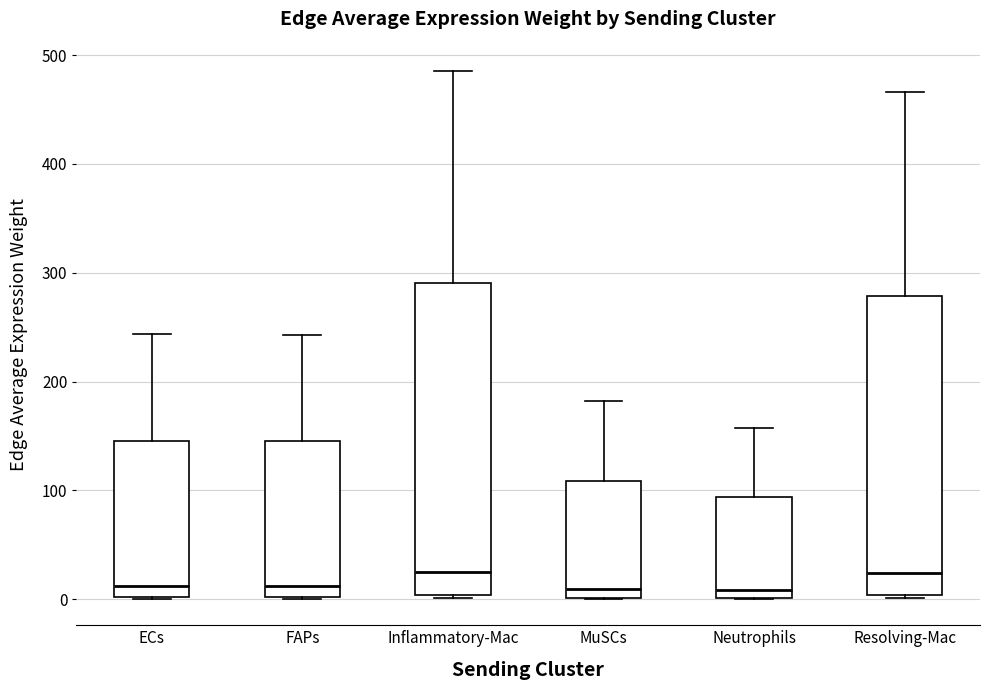

Reading left to right, transcribe this box plot: for each box, give where its median line is, the range the box spans, and where its two whiskers end, as read against the y-axis. The values are not printed on the chart, so give them approximately, as read against the axis.

ECs: median 10, box 0 to 150, whiskers 0 to 240
FAPs: median 10, box 0 to 150, whiskers 0 to 240
Inflammatory-Mac: median 30, box 0 to 290, whiskers 0 to 490
MuSCs: median 10, box 0 to 110, whiskers 0 to 180
Neutrophils: median 10, box 0 to 90, whiskers 0 to 160
Resolving-Mac: median 20, box 0 to 280, whiskers 0 to 470